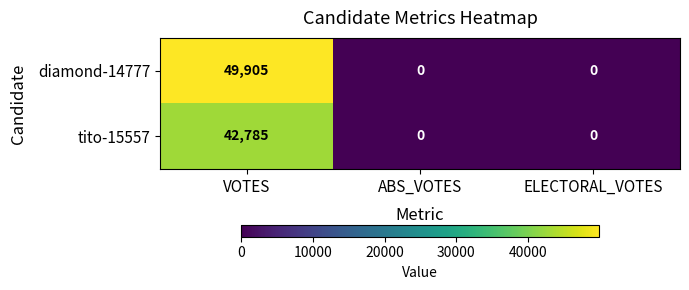

Rank the series at VOTES from lowest to highest value.

tito-15557, diamond-14777